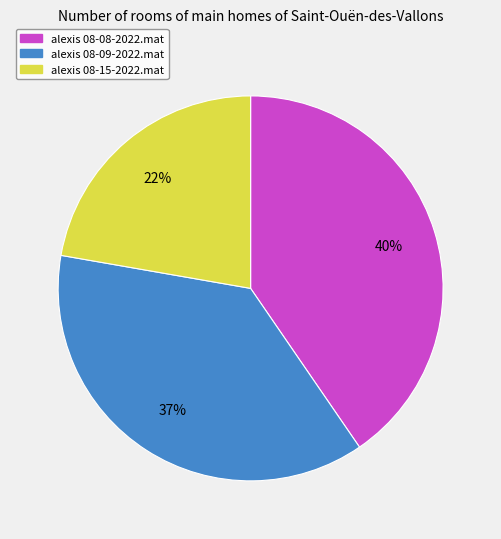

What is the largest slice in the pie chart?

alexis 08-08-2022.mat